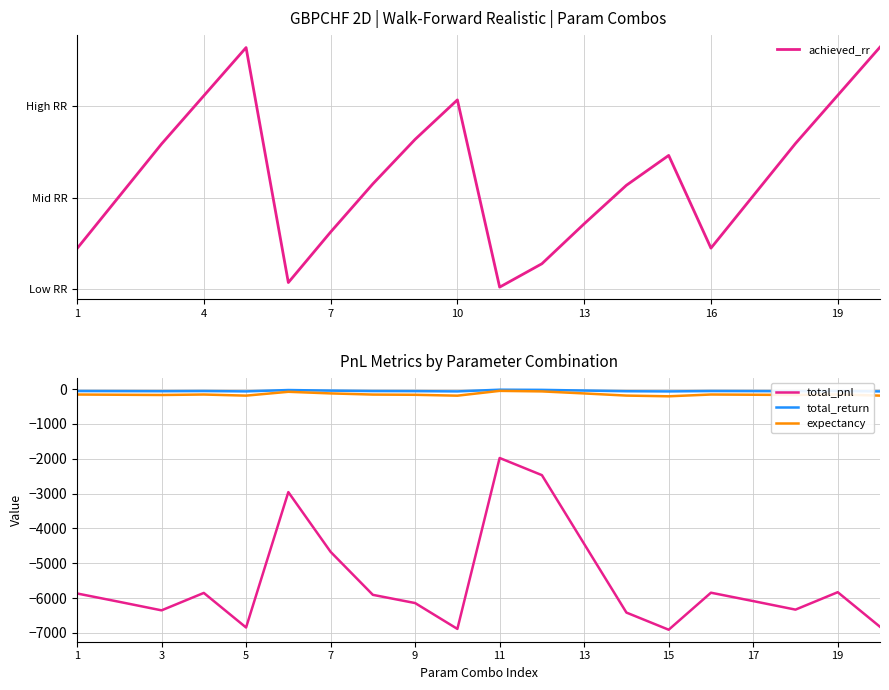

What is the total value across all series at 1?

-6082.4